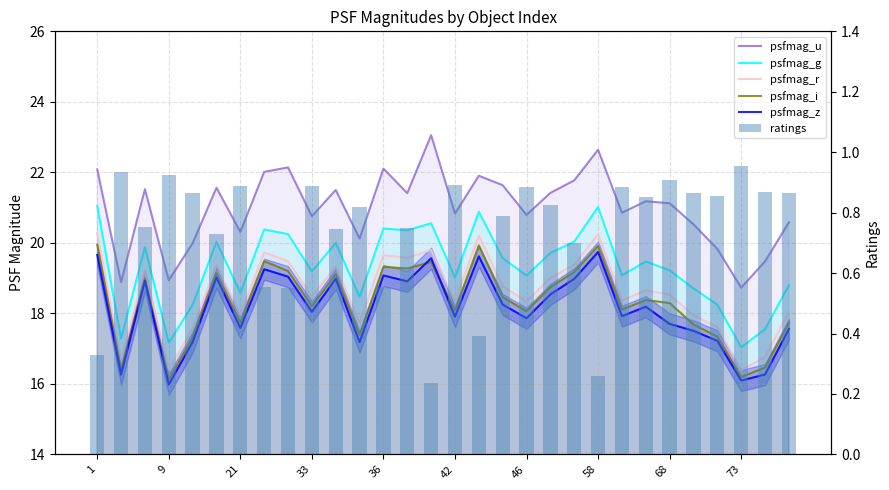

At which label is psfmag_i closest to 18?

46